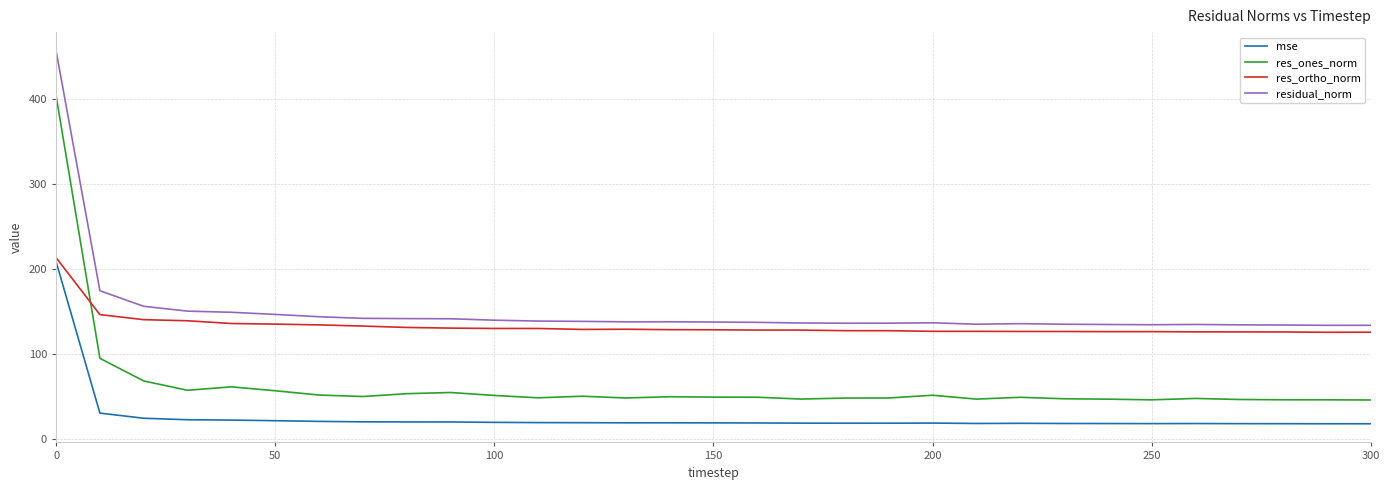

What is the greatest value displayed?

456.9